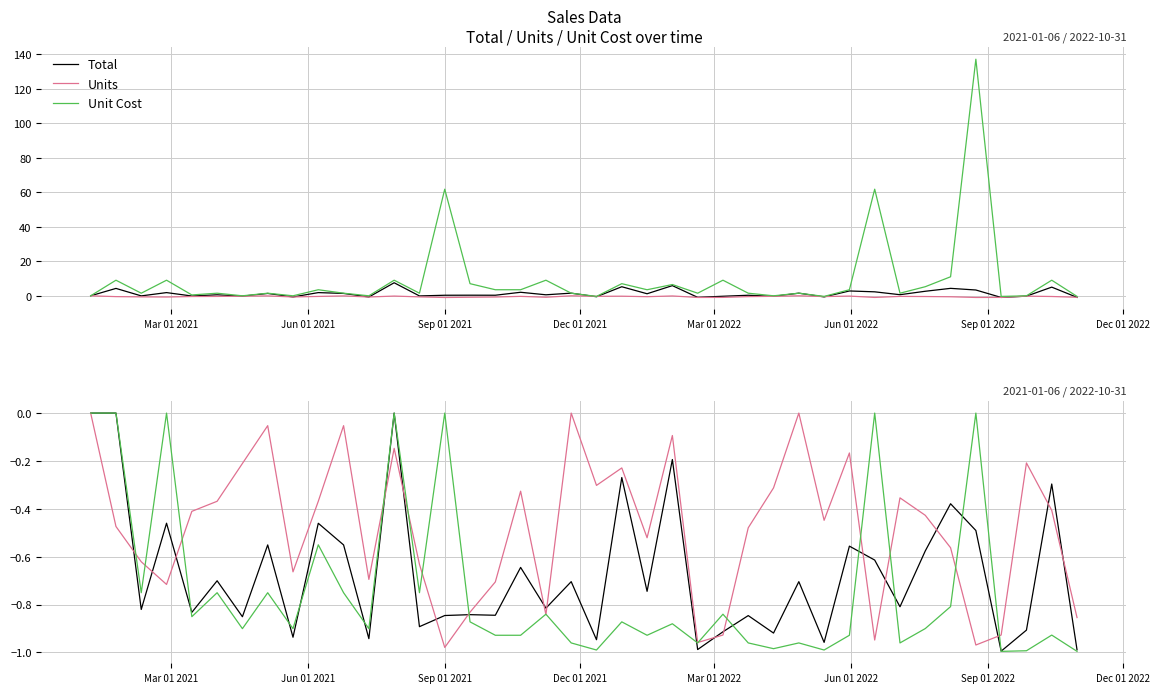

What is the label of the 6th point from the left?

Jun 01 2022